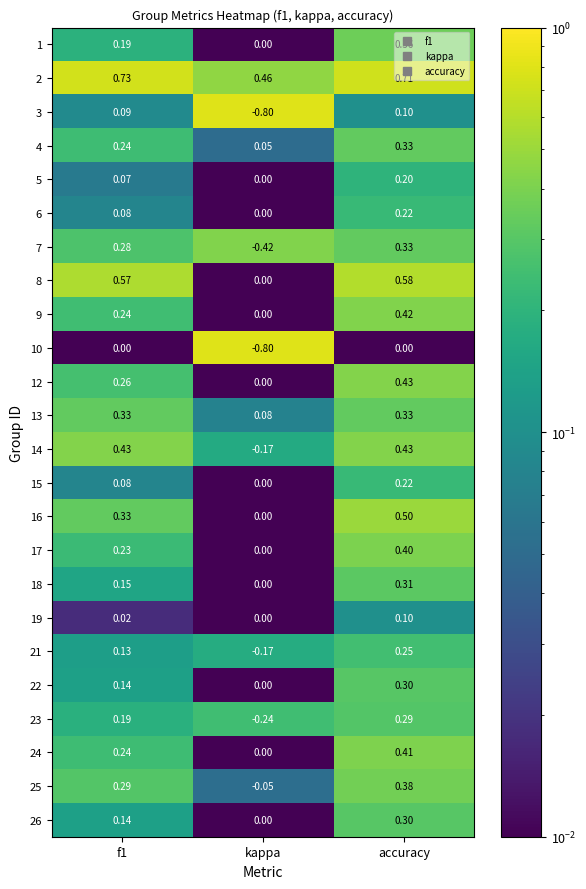

Is the value of 15 at accuracy greater than the value of 18 at kappa?

Yes